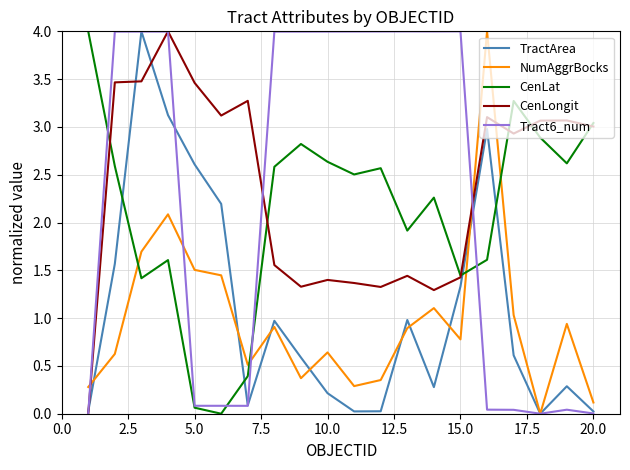

True or false: NumAggrBocks and CenLat intersect in this chart.

True